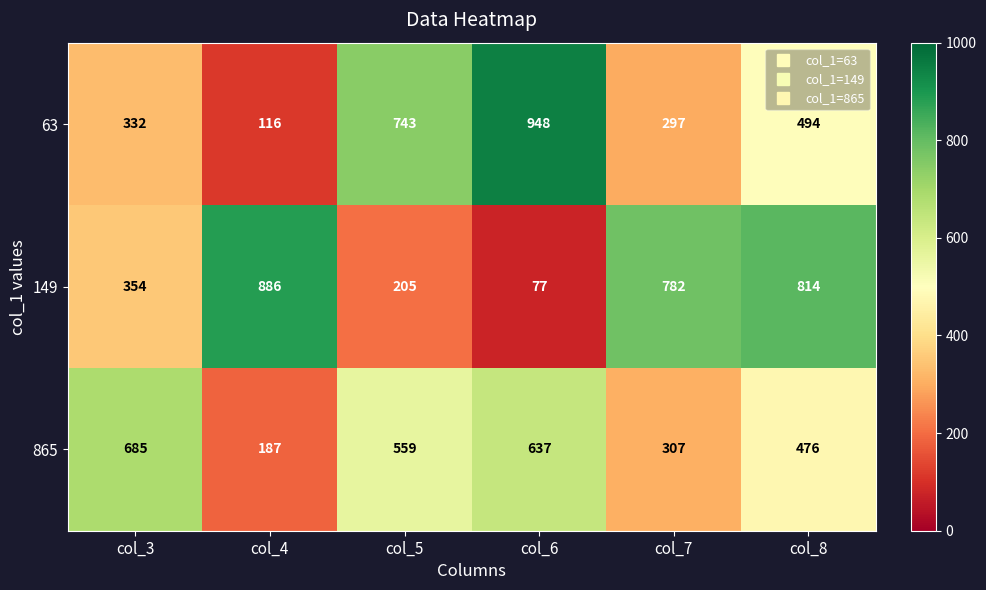

Which series has the largest total across all categories?

149